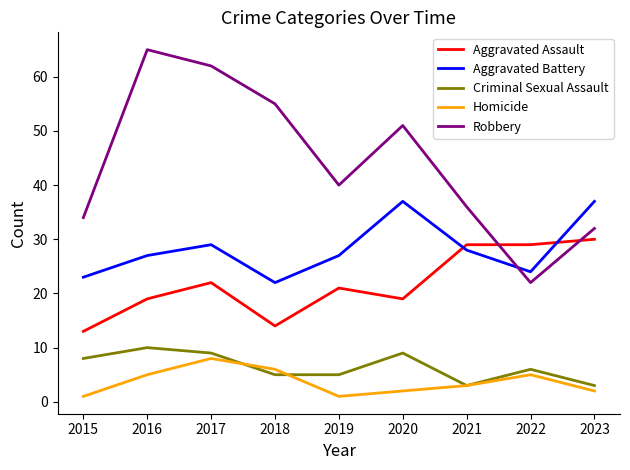

Which series has the largest total across all categories?

Robbery